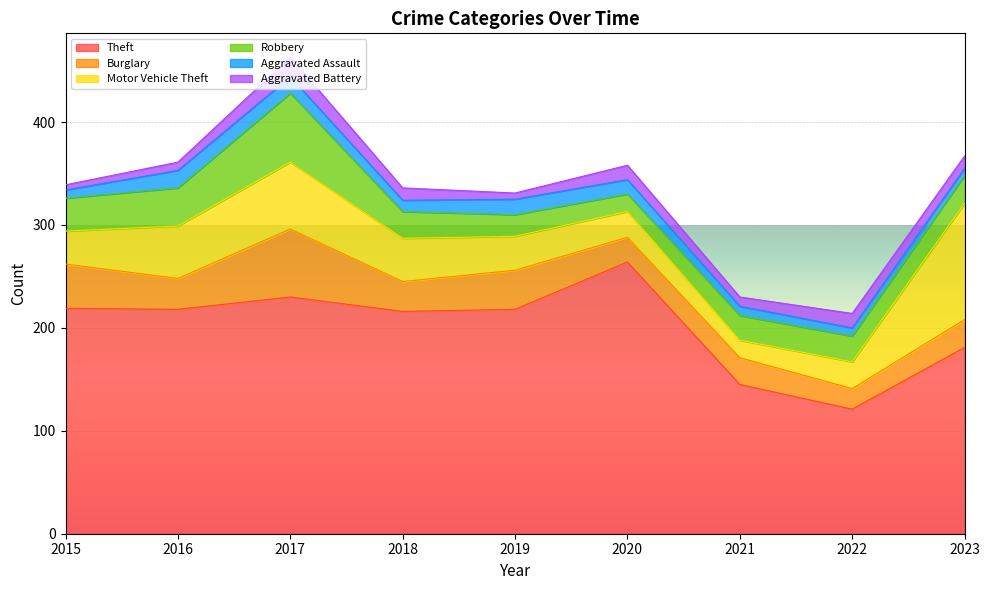

What is the difference between the highest and lowest values at 2018?

205